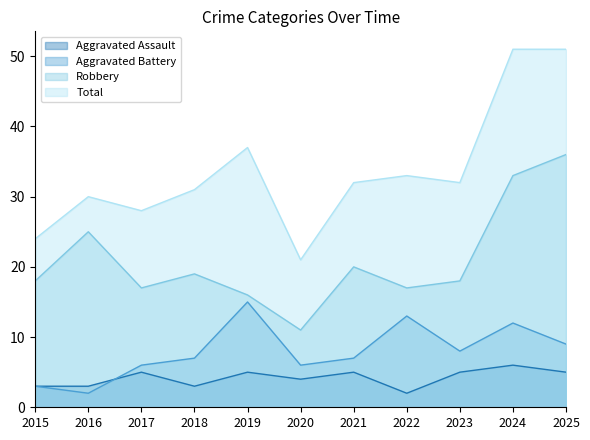

True or false: Total and Aggravated Battery intersect in this chart.

False